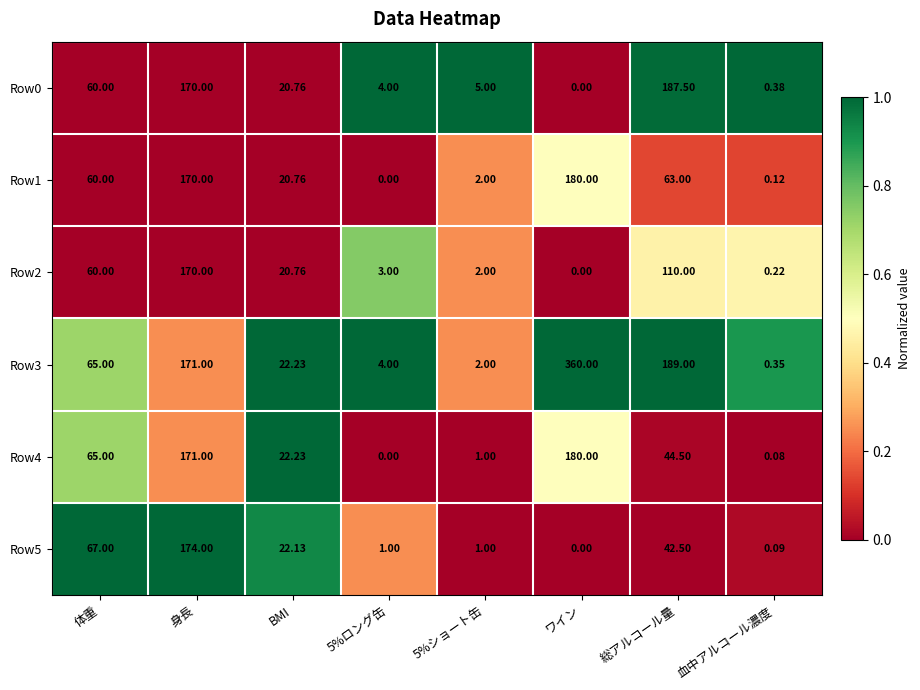

Where is Row4 nearest to the value 90?

体重